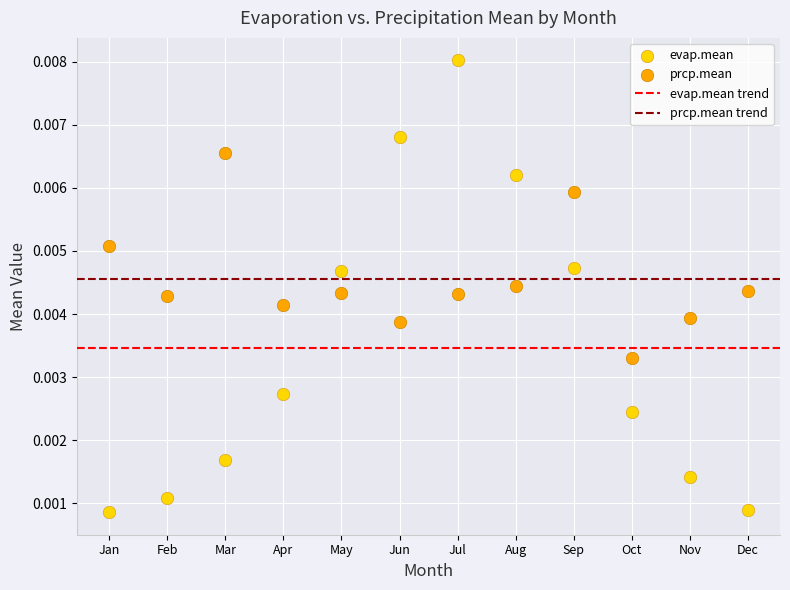

Which series reaches the minimum Y coordinate?

evap.mean